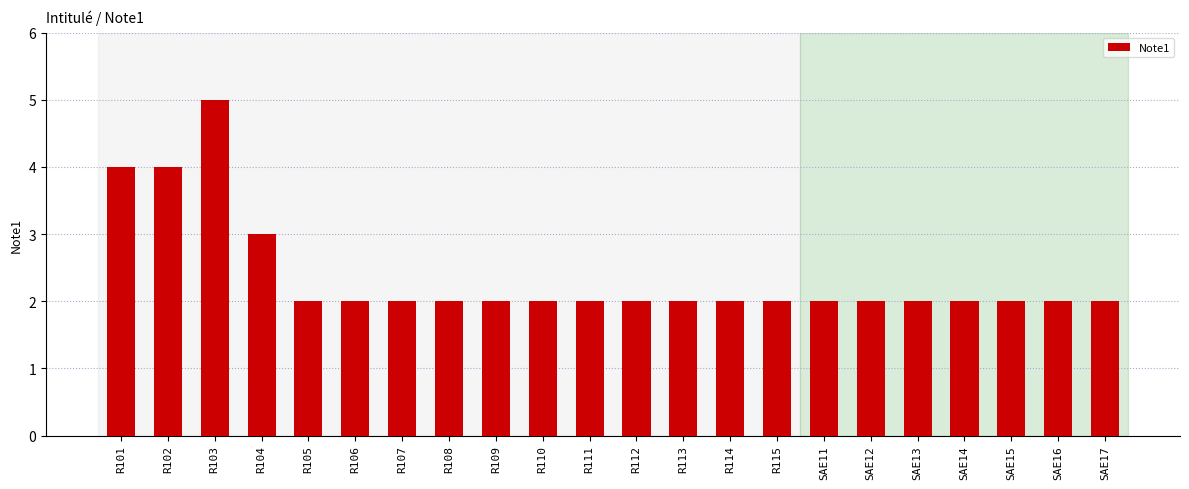

Reading right to left, list all the values displayed in this chart.

2	2	2	2	2	2	2	2	2	2	2	2	2	2	2	2	2	2	3	5	4	4